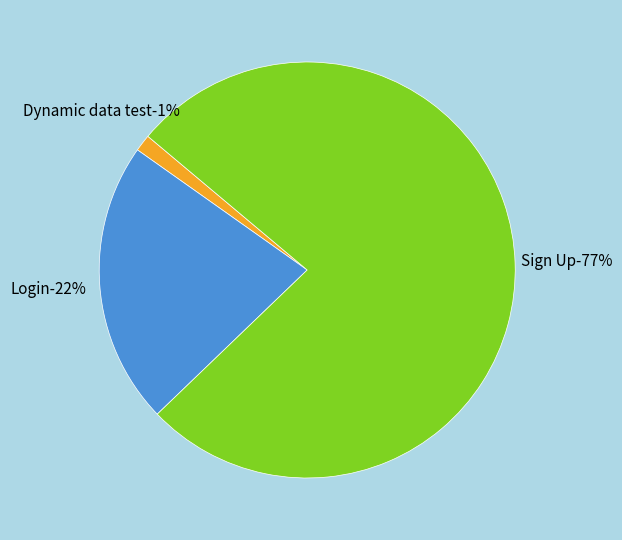

How many slices are in this pie chart?

3